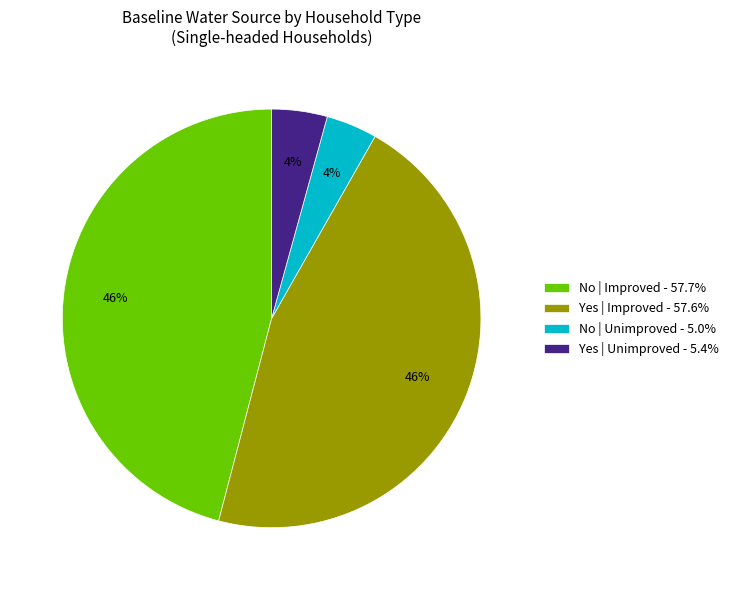

Does any single category account for the majority?

No